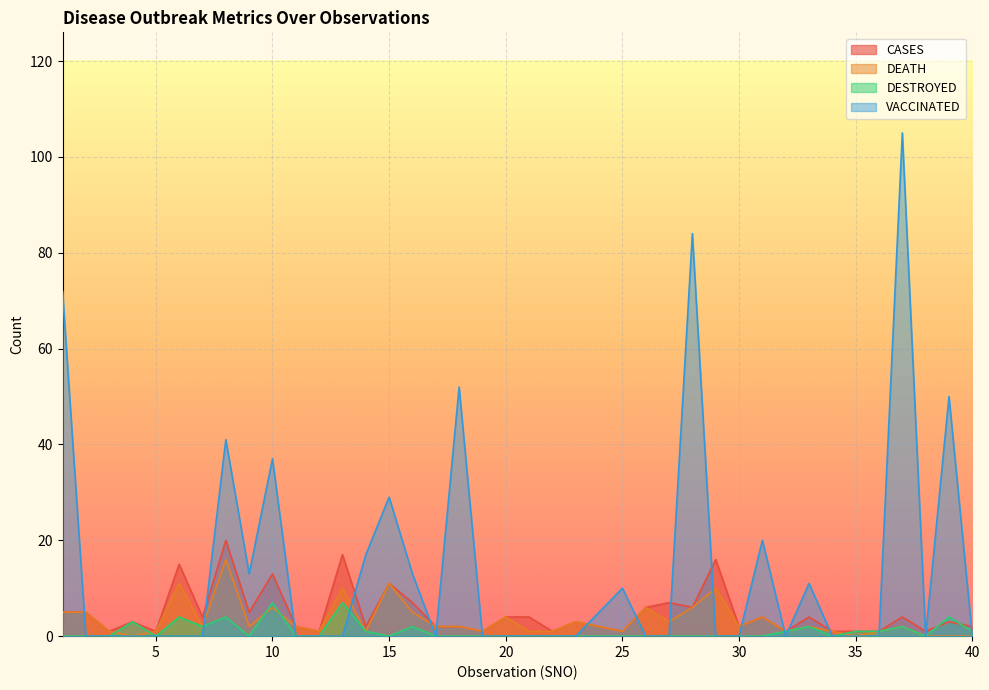

Where is the first local minimum for DEATH?

4